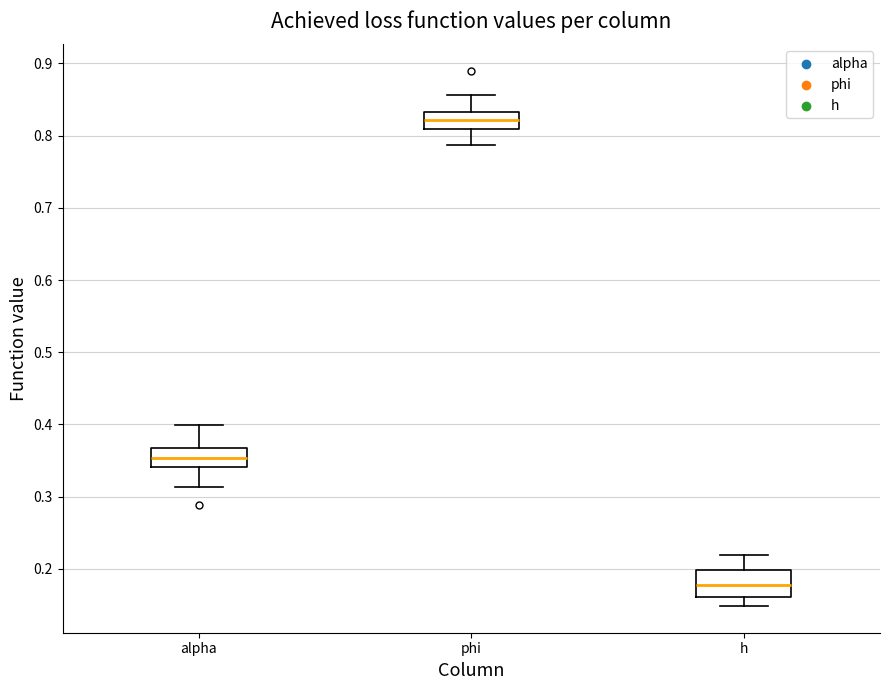

Reading left to right, read every box against the y-axis: the position of its median line, the range the box covers, and the ends of its whiskers. The values are not printed on the chart, so give them approximately, as read against the axis.

alpha: median 0.35, box 0.34 to 0.37, whiskers 0.31 to 0.40
phi: median 0.82, box 0.81 to 0.83, whiskers 0.79 to 0.86
h: median 0.18, box 0.16 to 0.20, whiskers 0.15 to 0.22